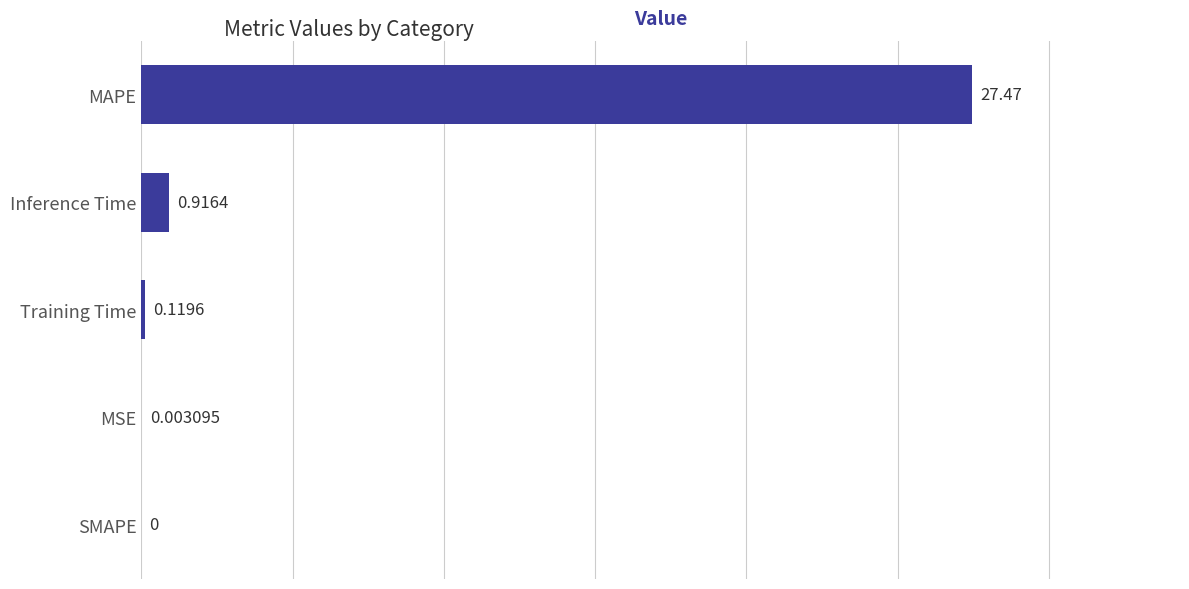

Which label corresponds to the largest value in the chart?

MAPE